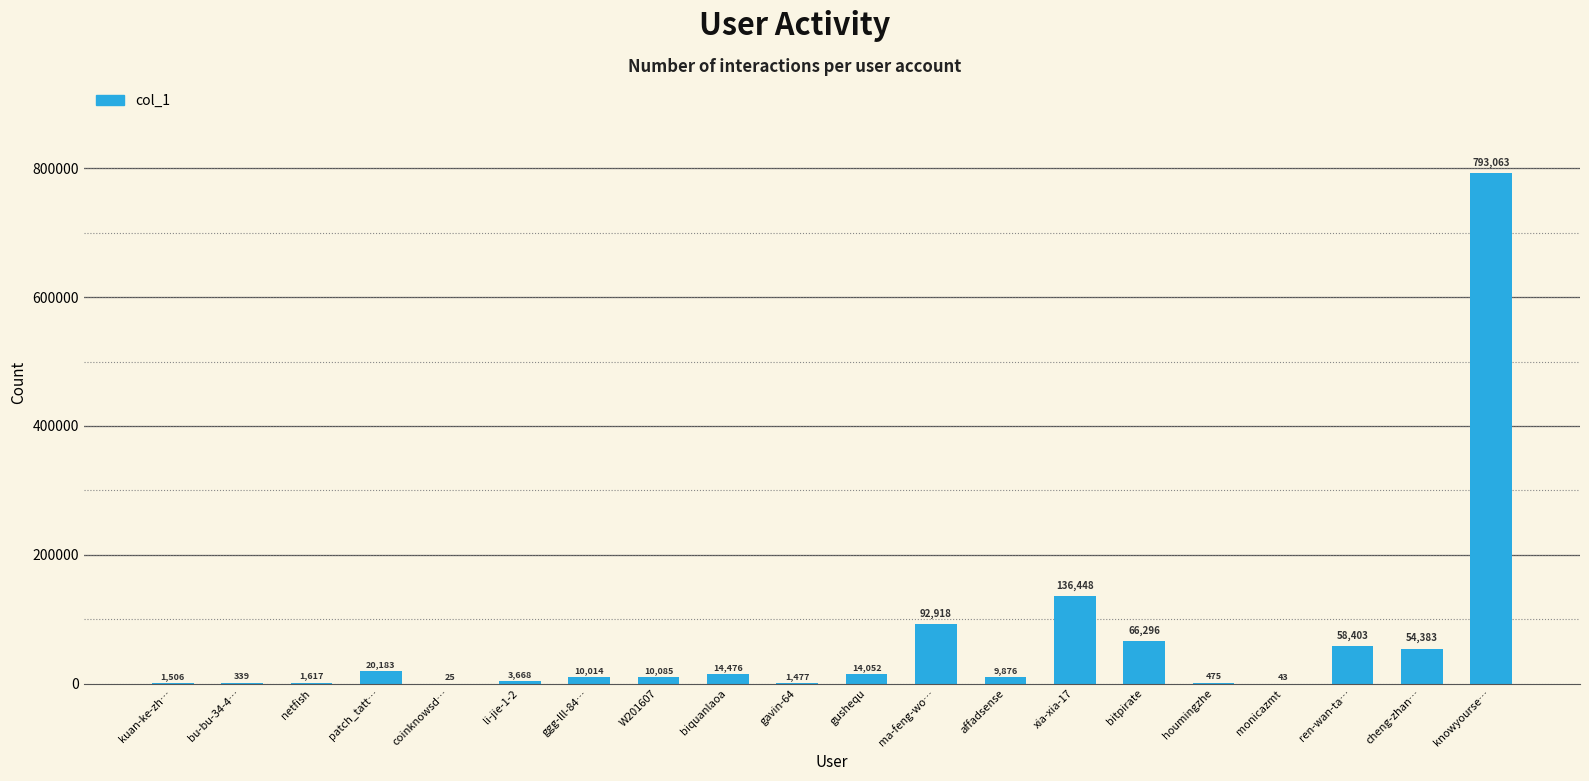

Is it true that the value at W201607 is 10085?

True